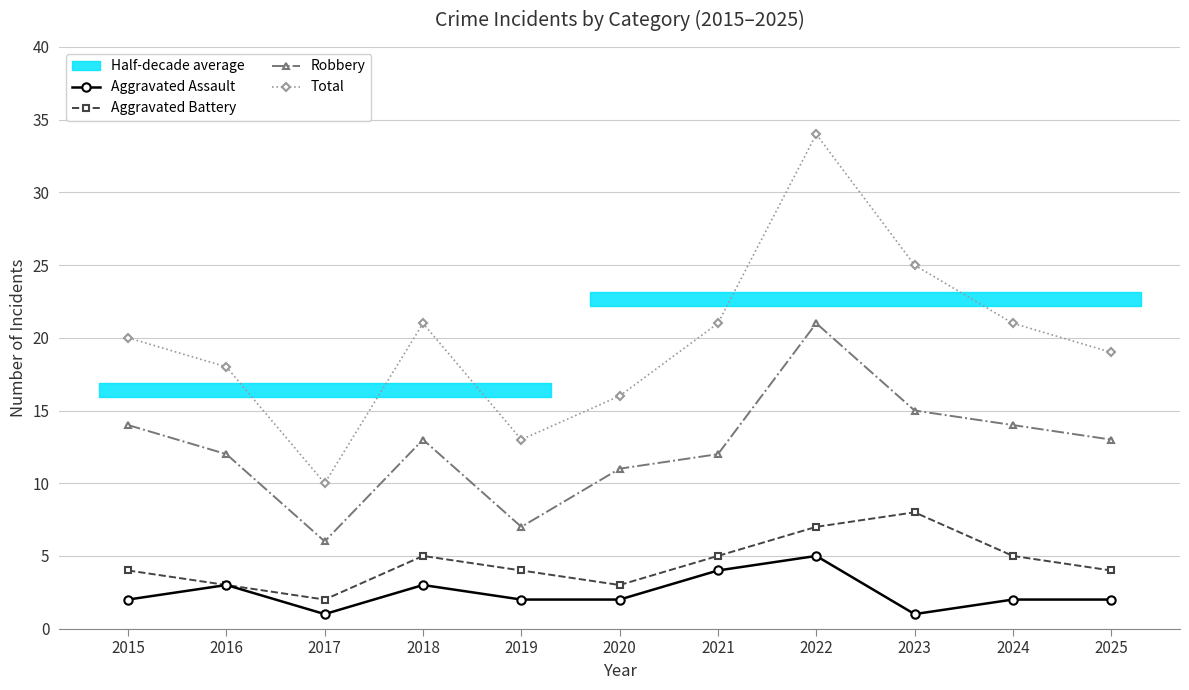

The value of Total at 2024 is 13. True or false?

False